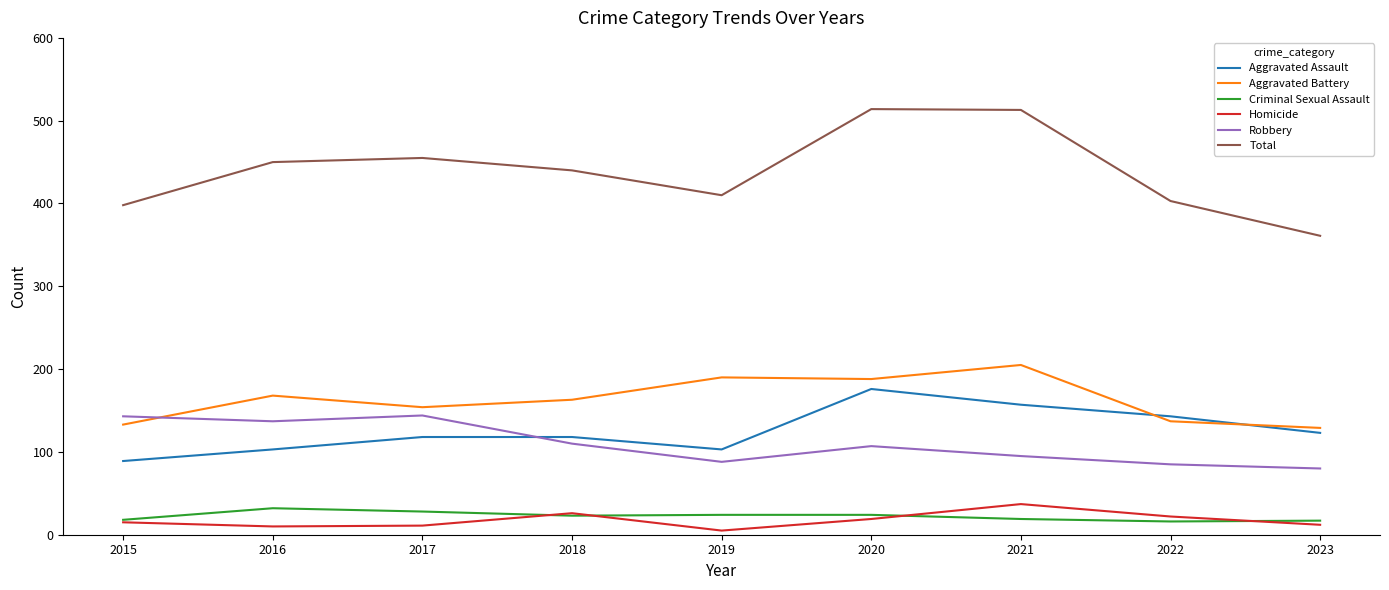

True or false: Aggravated Assault and Homicide cross at least once.

False